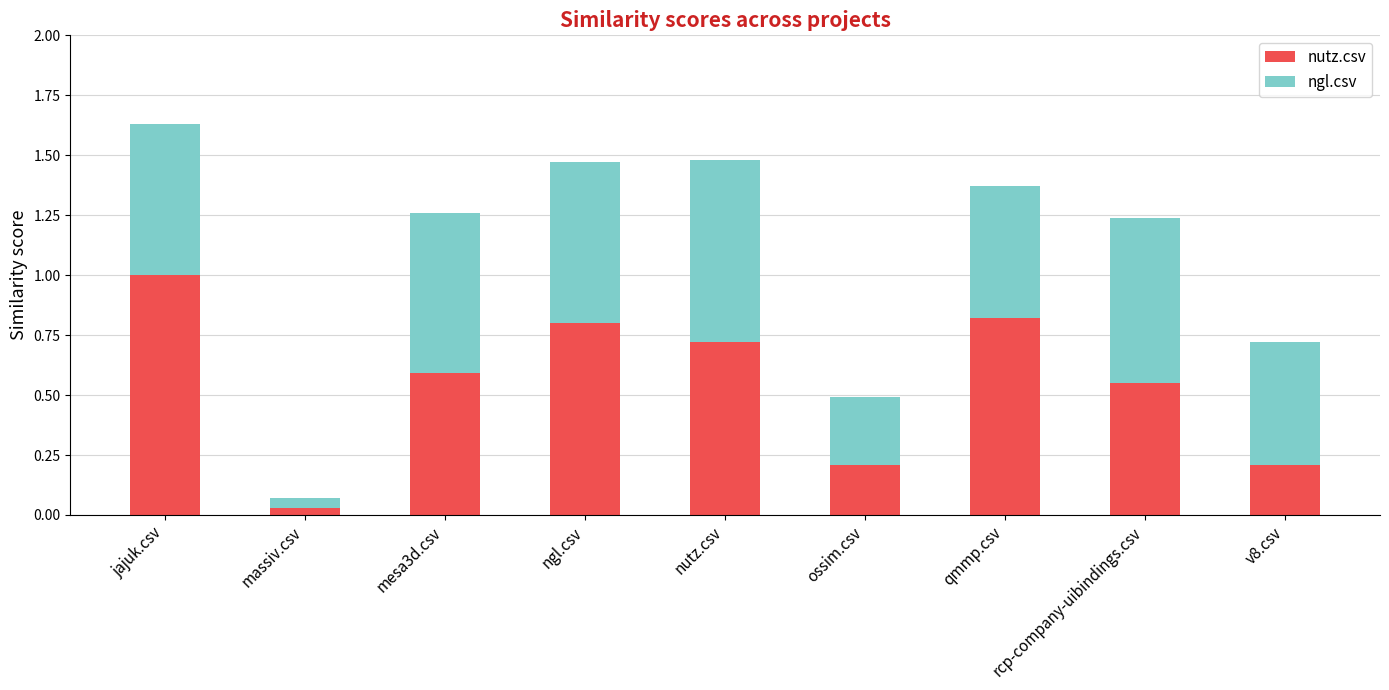

Does the chart contain stacked bars?

Yes